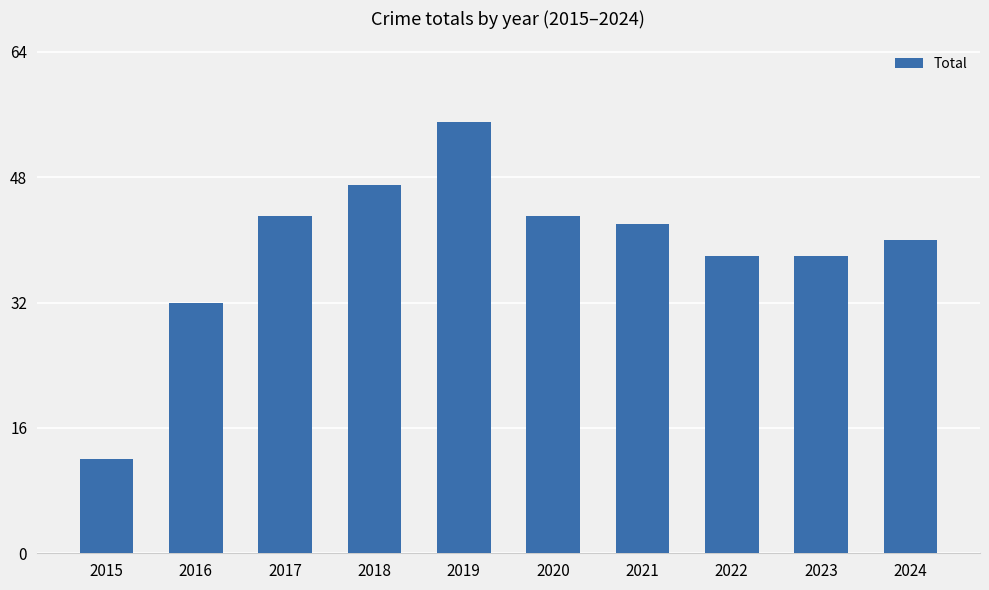

Reading right to left, list all the values displayed in this chart.

2024=40	2023=38	2022=38	2021=42	2020=43	2019=55	2018=47	2017=43	2016=32	2015=12